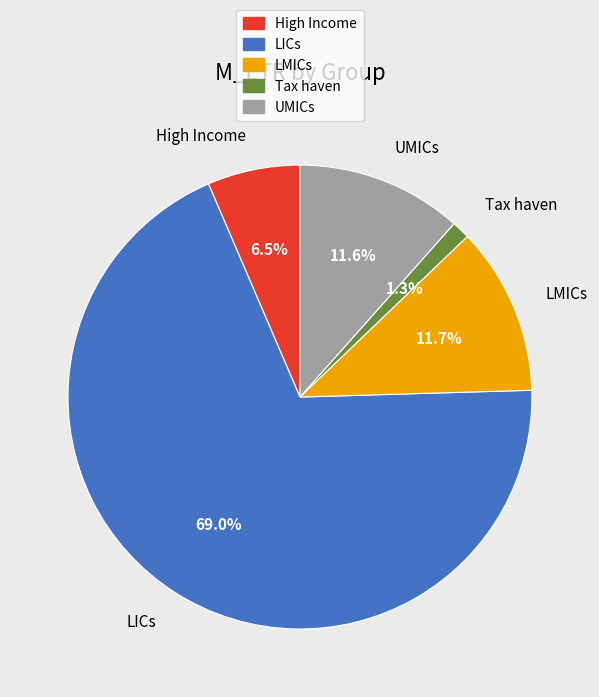

Which category has the smallest portion of the pie?

Tax haven